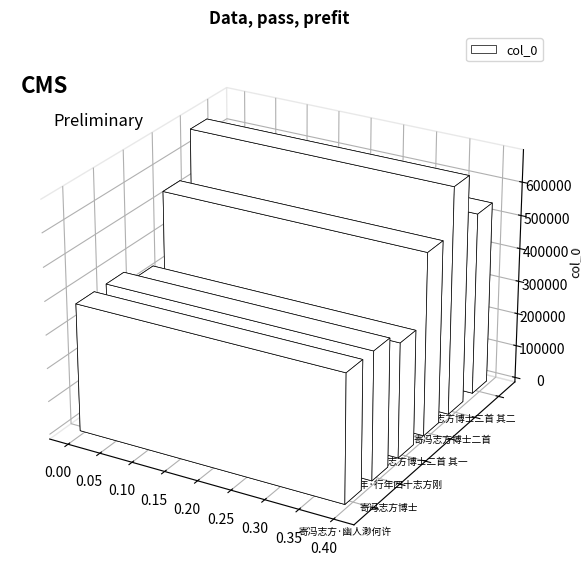

What is the sum of all values?

2885708